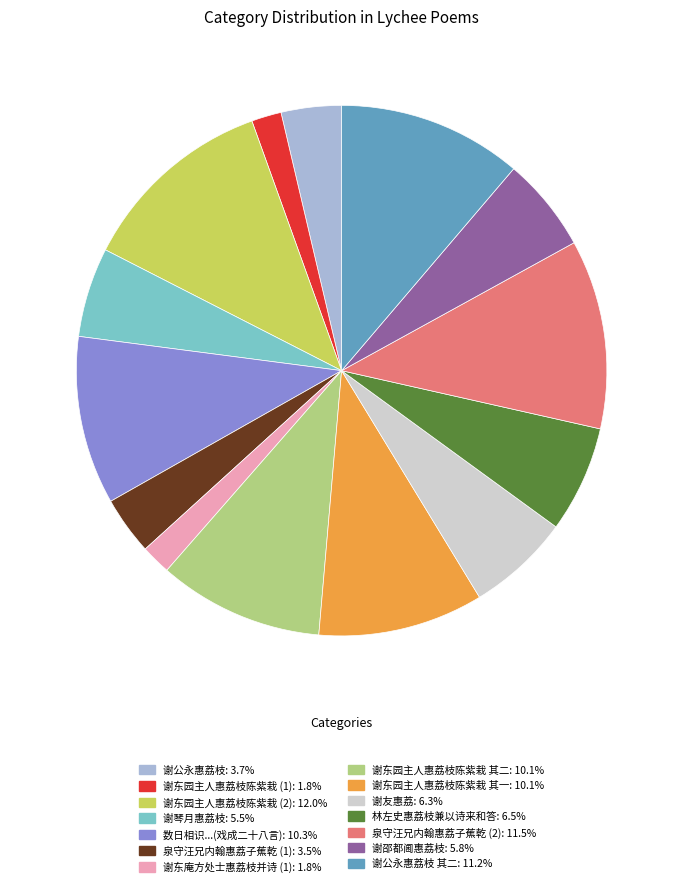

Is there a majority slice in this chart?

No